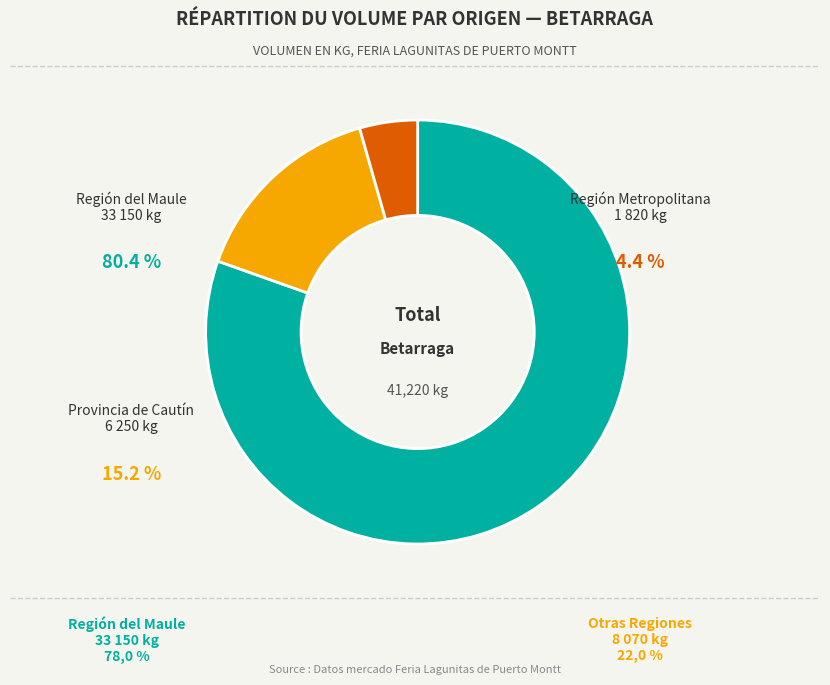

Does 3 account for over 50% of the chart?

No